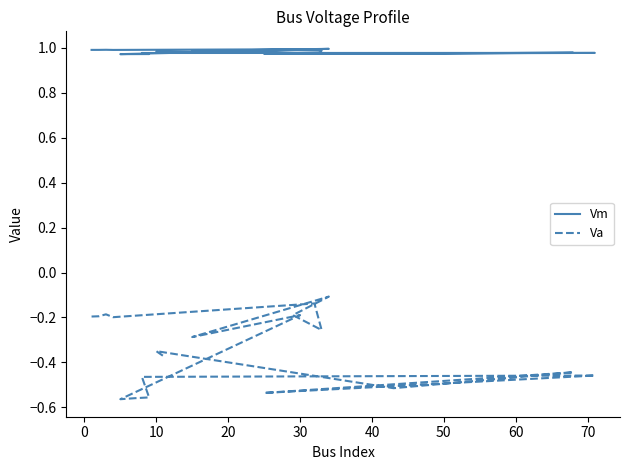

The Vm series shows 1.7 at 13. True or false?

False